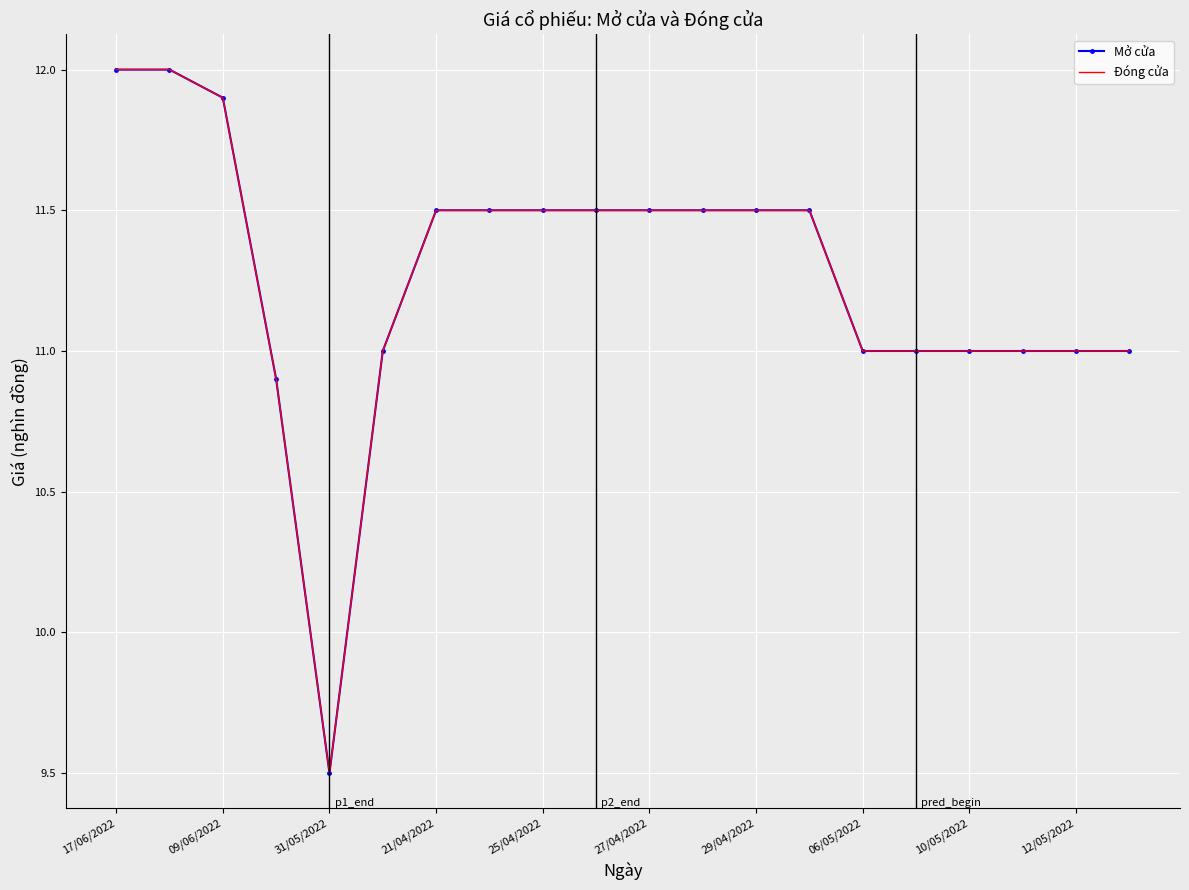

Is this an area chart (filled region under the line)?

No